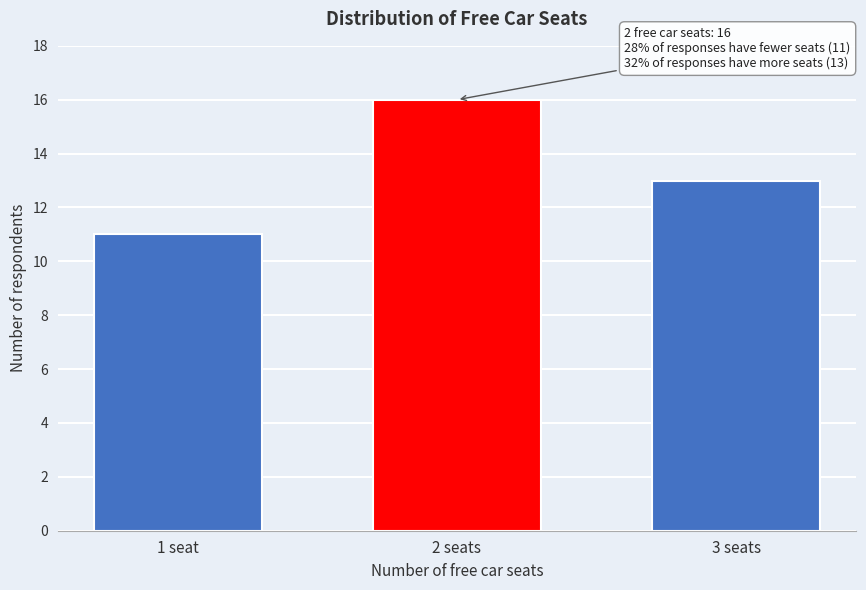

Reading right to left, transcribe all the data shown in this chart.

13	16	11